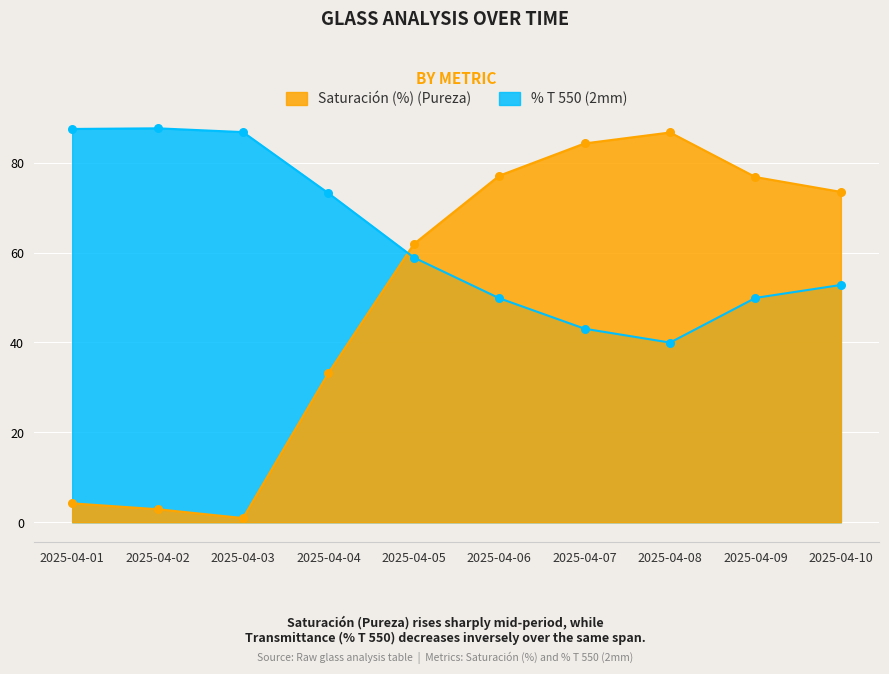

At which category is the sum across all series the highest?

2025-04-07